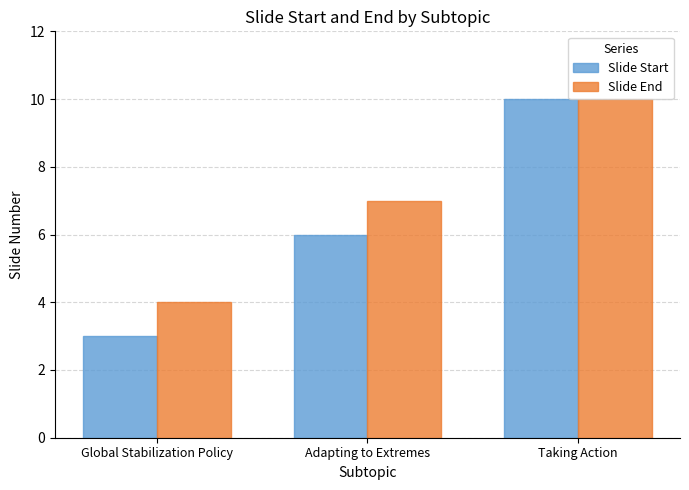

At Adapting to Extremes, list the series in order from largest to smallest.

Slide End, Slide Start